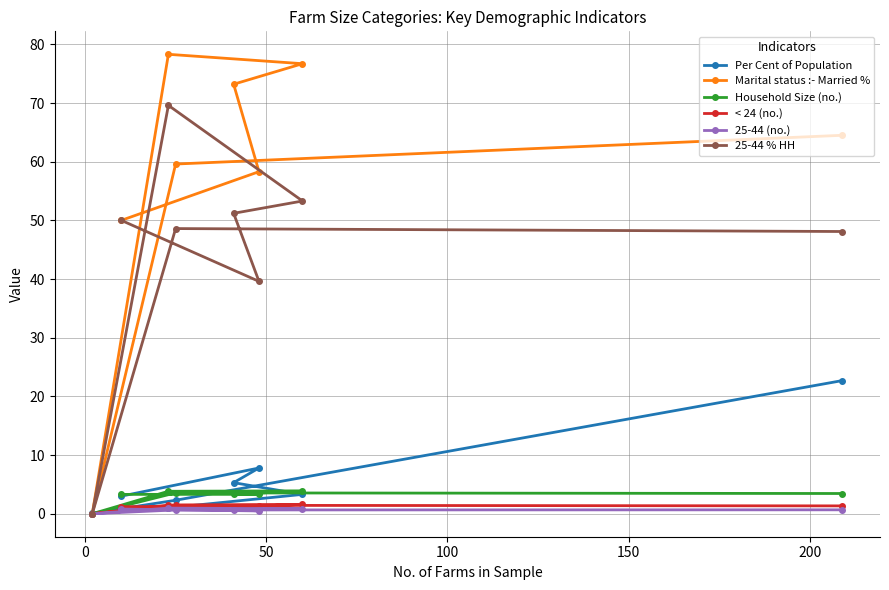

How many positive values does the 25-44 (no.) series have?

7